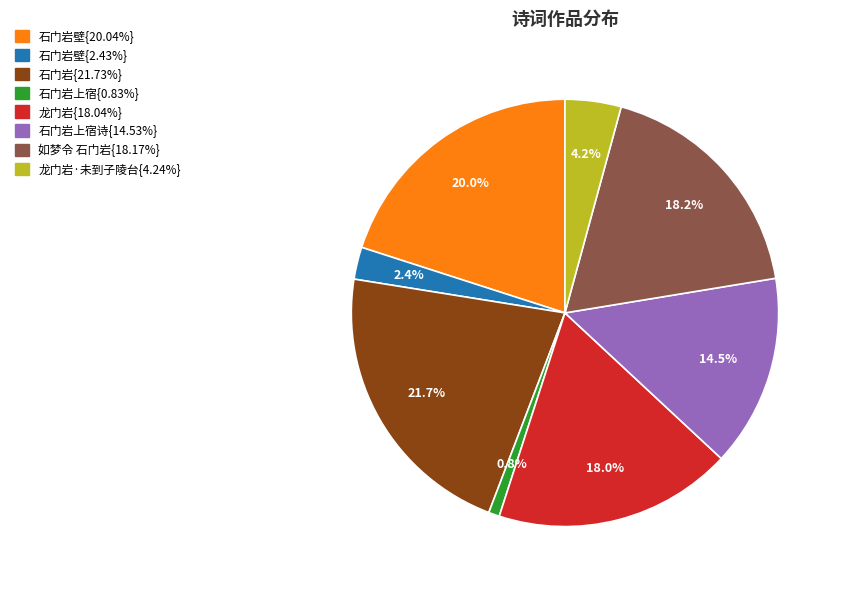

Is there a majority slice in this chart?

No